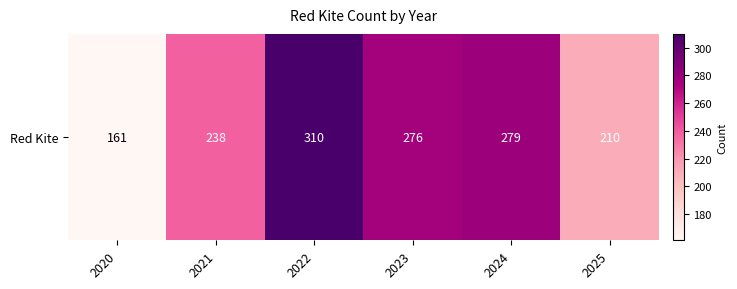

What is the difference between the maximum and minimum values?

149